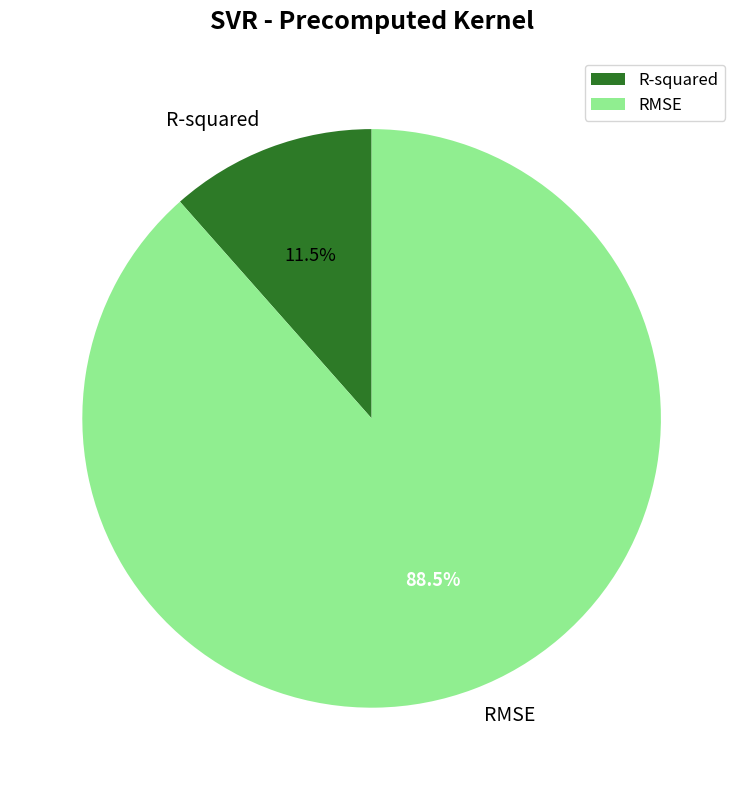

True or false: RMSE accounts for 94% of the total.

False